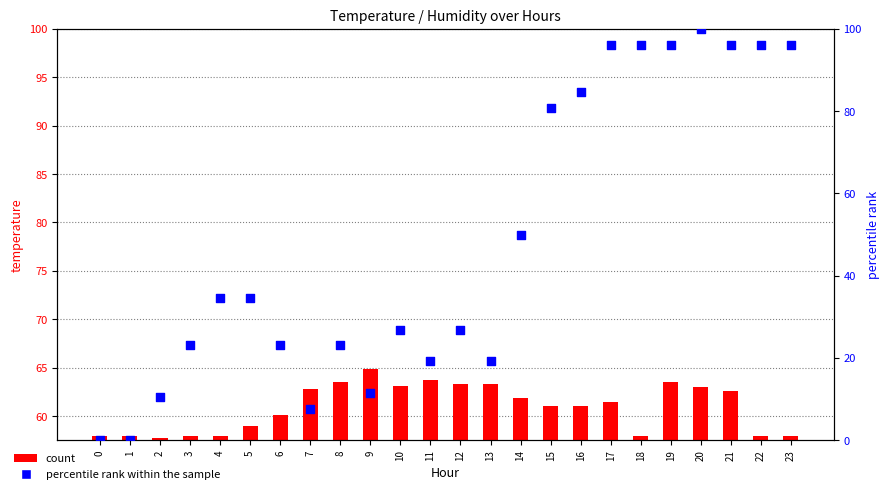

Which series contains the lowest Y value?

percentile rank within the sample